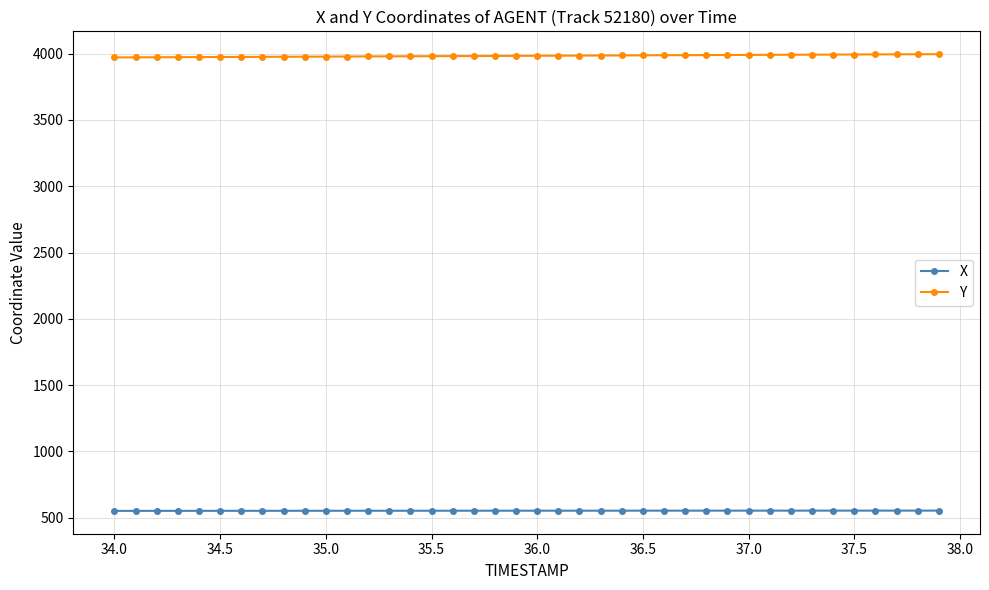

What is the minimum value shown in the chart?

551.5